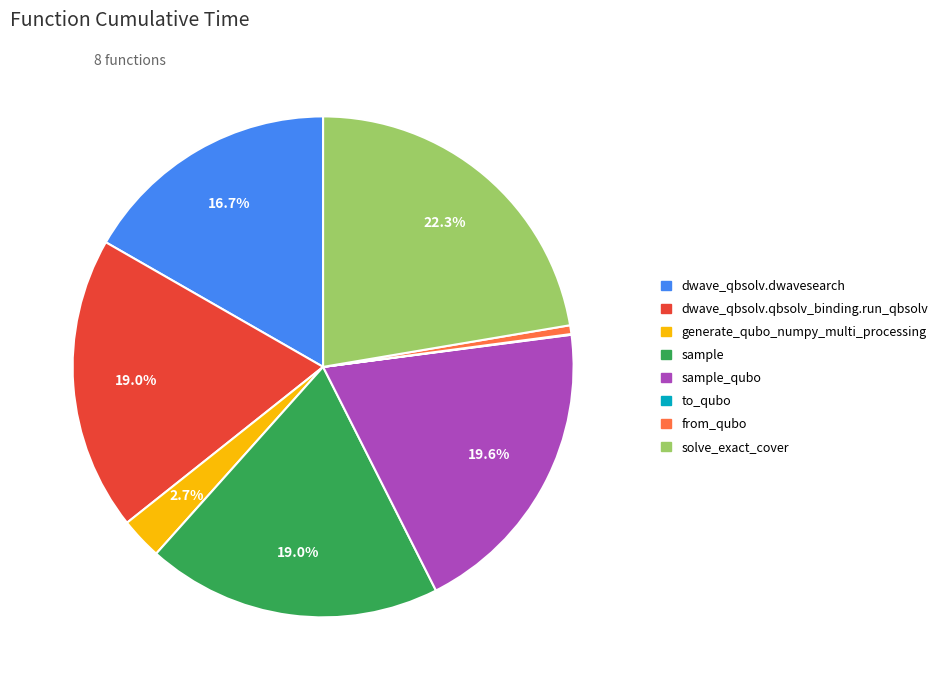

Is there a majority slice in this chart?

No